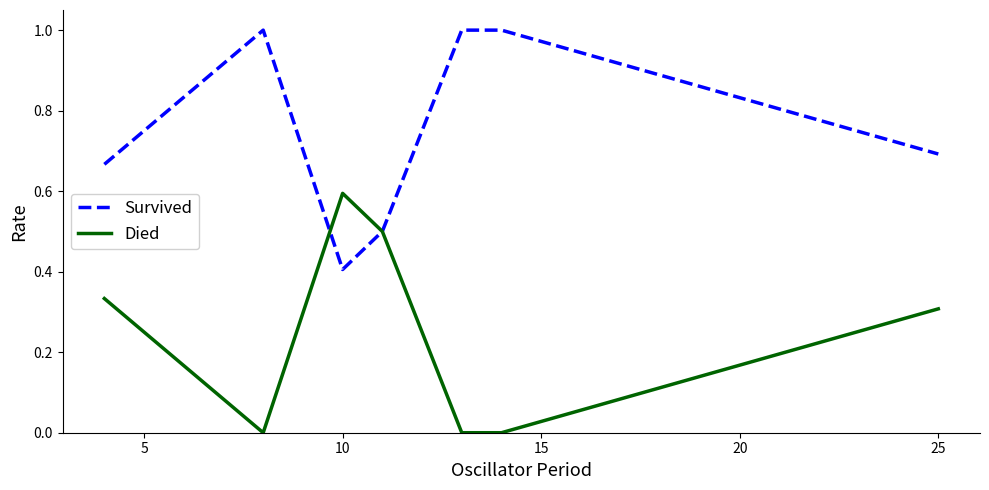

In Died, how many points are higher than both neighbors (excluding endpoints)?

1